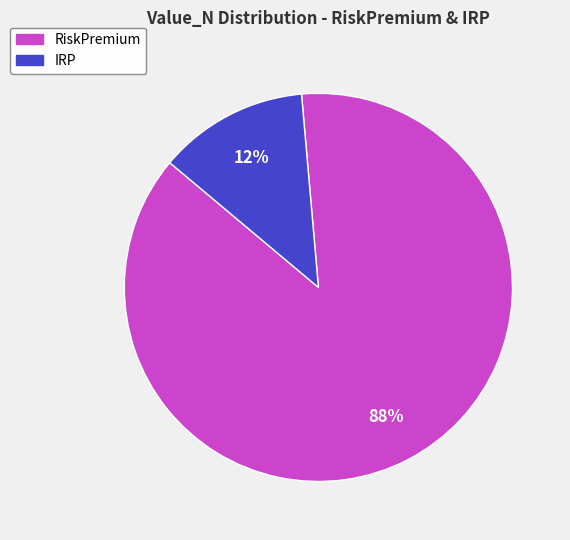

Combined, do IRP and RiskPremium account for over 50%?

Yes